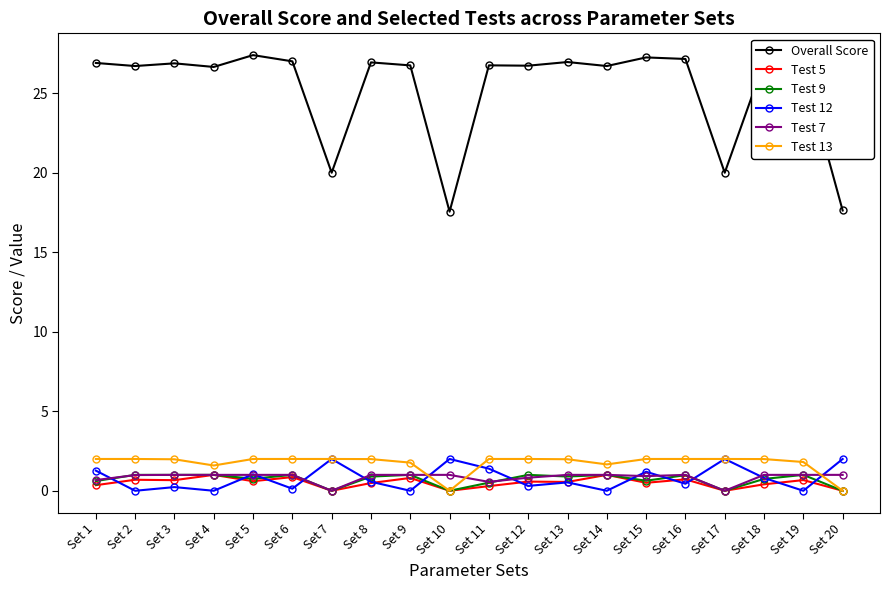

Is it true that Test 9 equals 1.0 at Set 12?

True